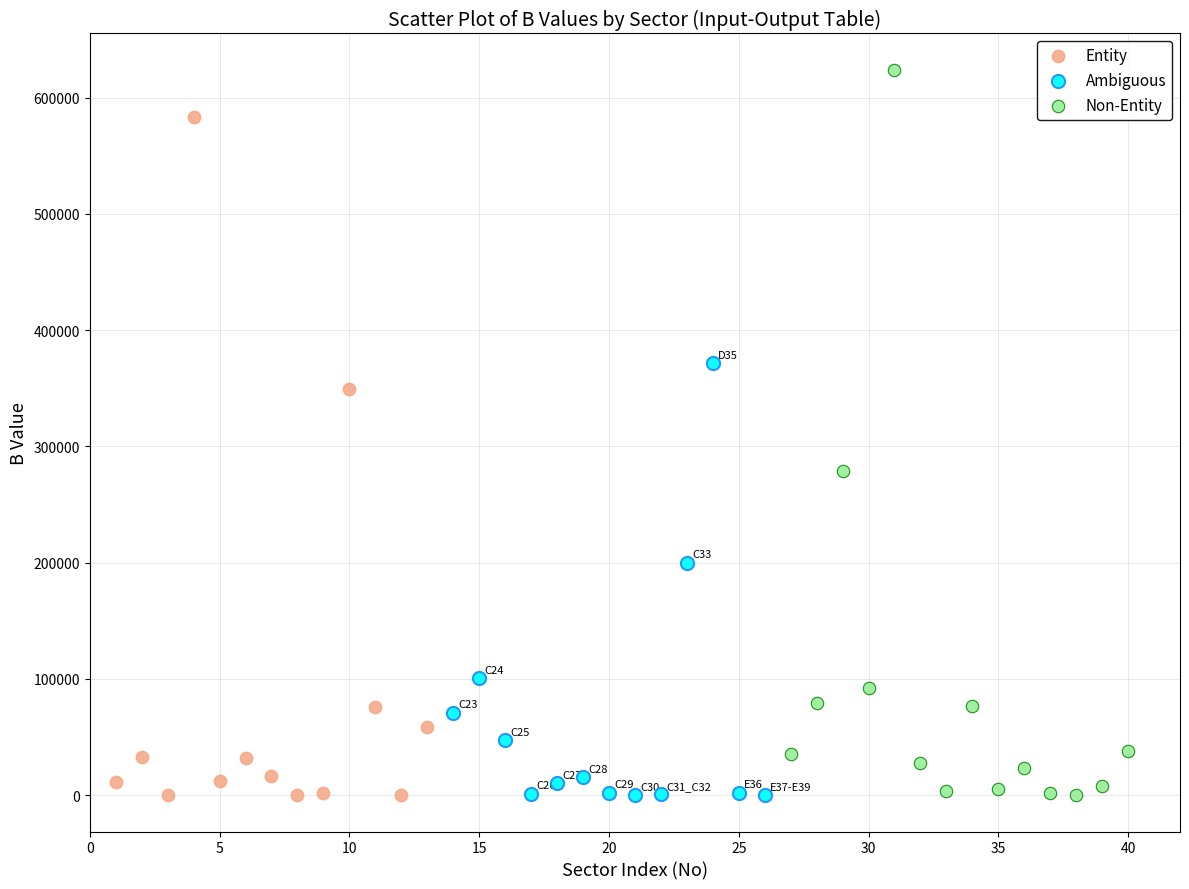

Which series has the largest Y range (max minus min)?

Non-Entity